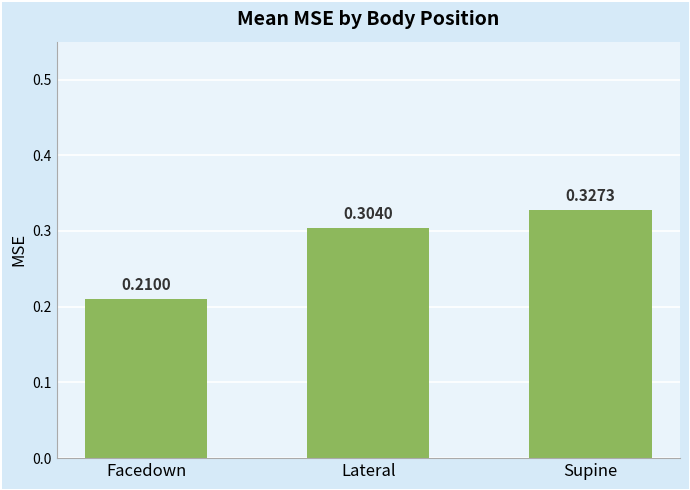

What is the label of the 2nd bar from the right?

Lateral